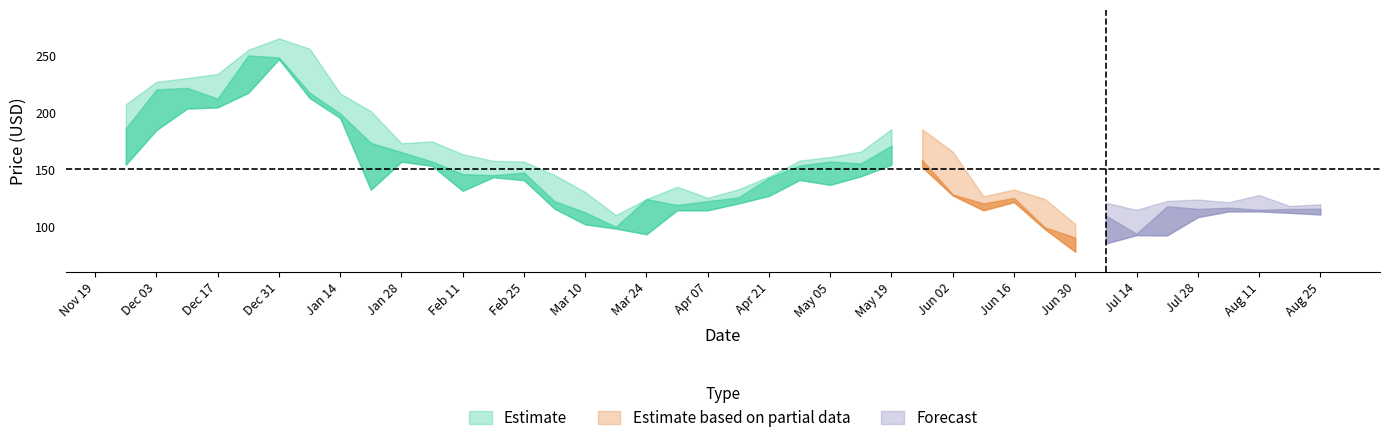

What is the difference between the second highest and minimum values in the High series?

153.8